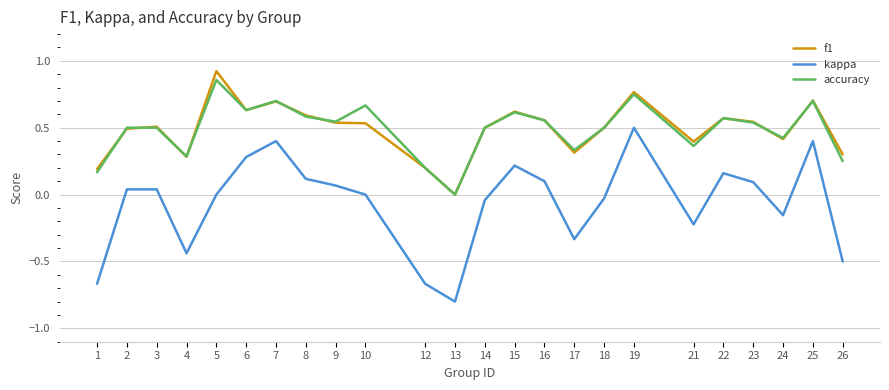

Which category has the lowest value in the accuracy series?

13